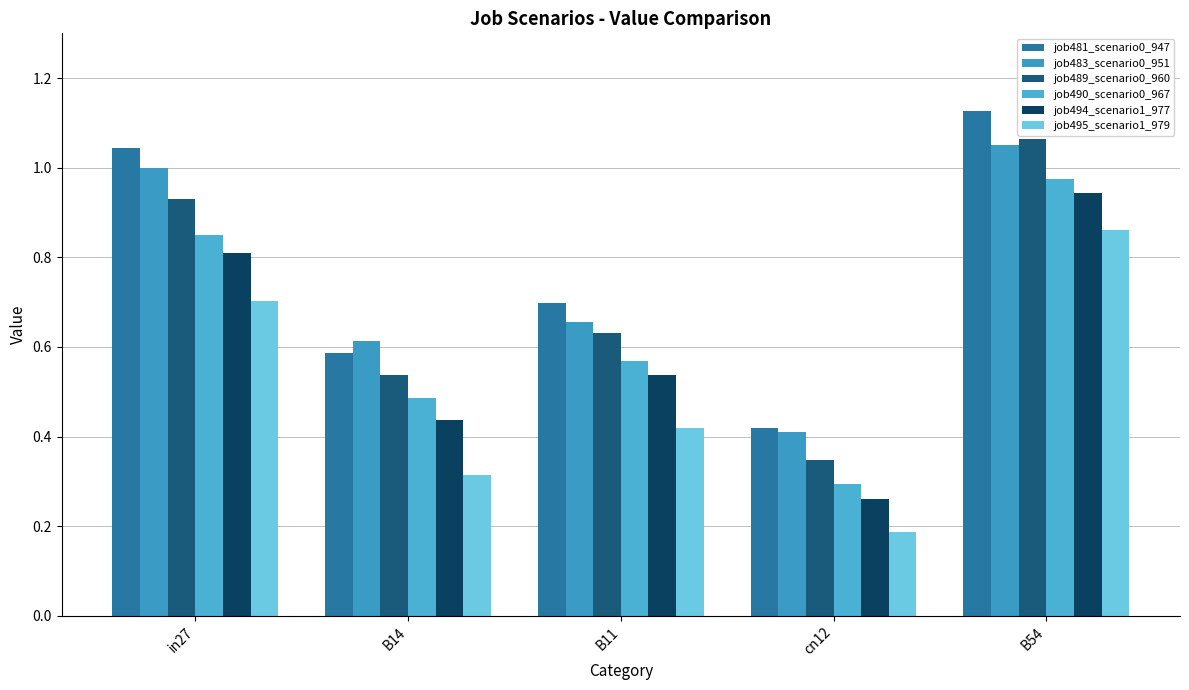

Rank the categories by job489_scenario0_960 value from highest to lowest.

B54, in27, B11, B14, cn12